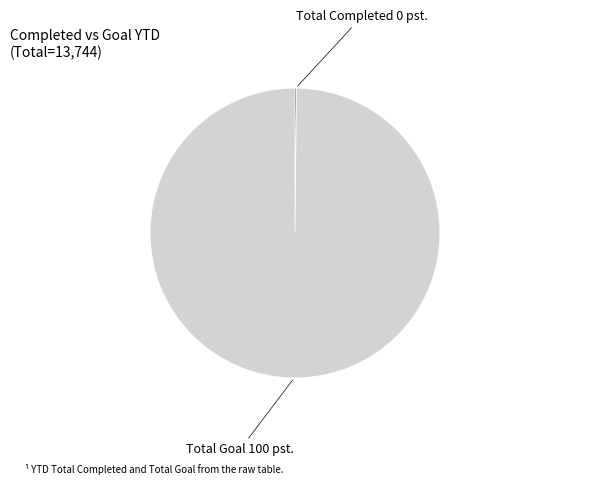

Does any single category account for the majority?

Yes